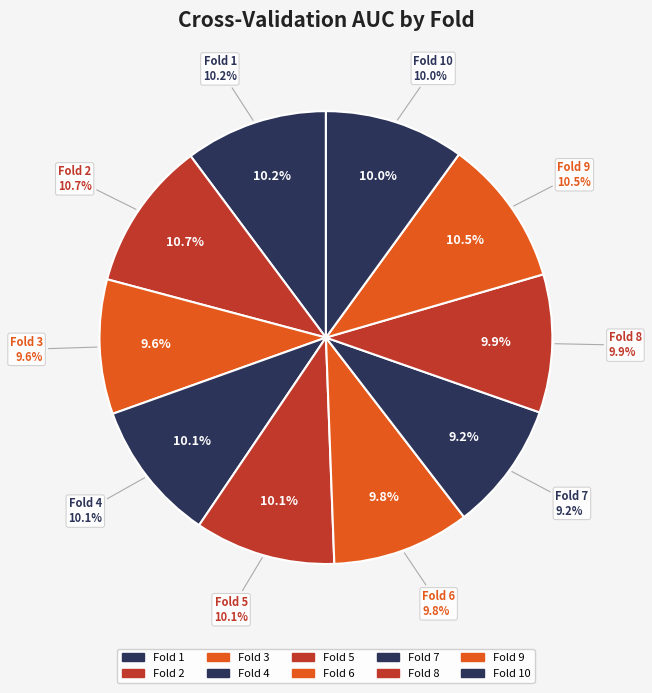

Which category has the biggest portion of the pie?

Fold 2